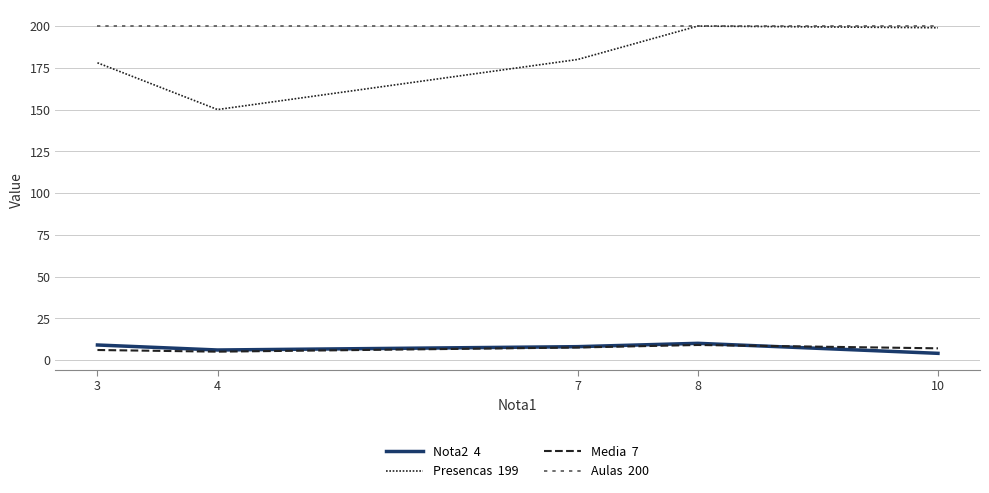

Reading right to left, transcribe all the data shown in this chart.

Nota2  4: 4.0	10.0	8.0	6.0	9.0
Presencas  199: 199.0	200.0	180.0	150.0	178.0
Media  7: 7.0	9.0	7.5	5.0	6.0
Aulas  200: 200.0	200.0	200.0	200.0	200.0